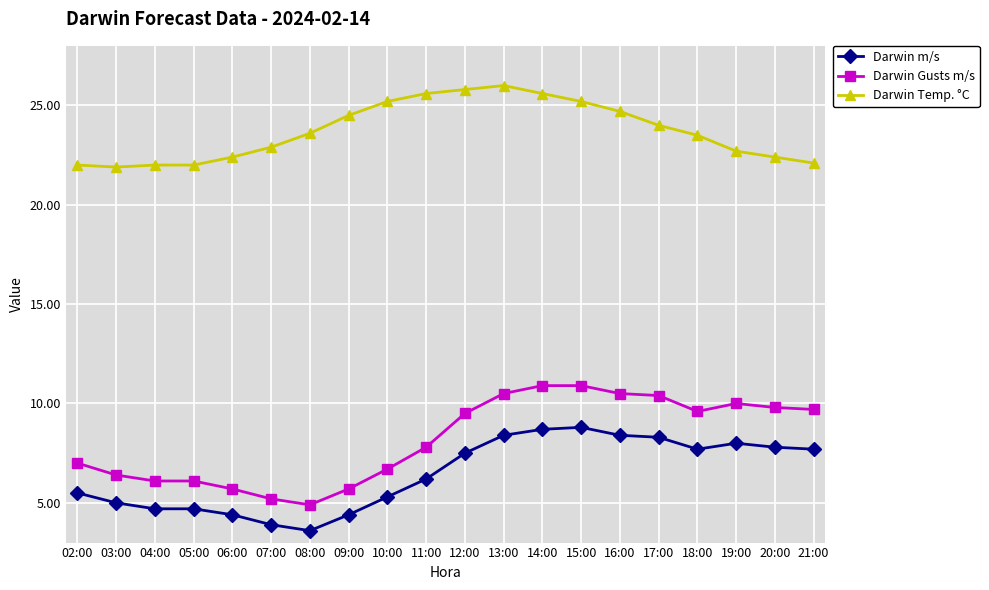

What is the highest value of the Darwin m/s series?

8.8